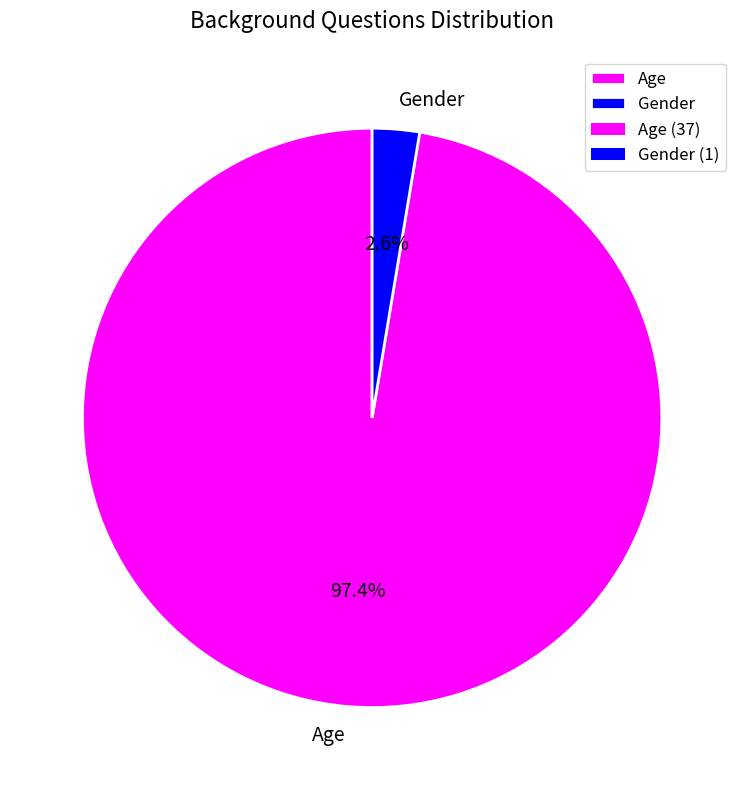

Count the number of slices in the pie.

2